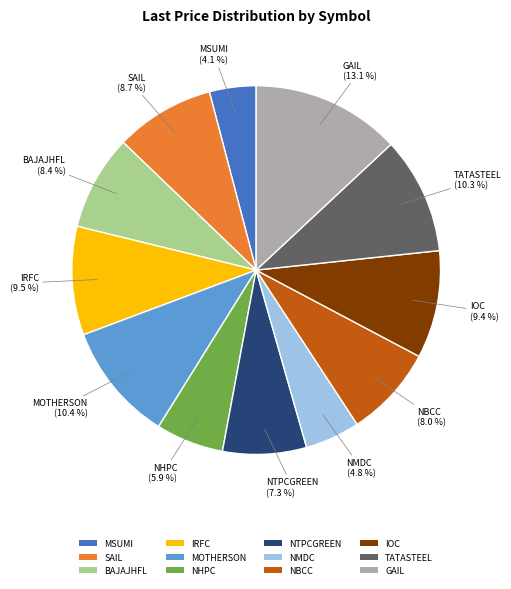

How much of the chart is everything except TATASTEEL?

89.7%